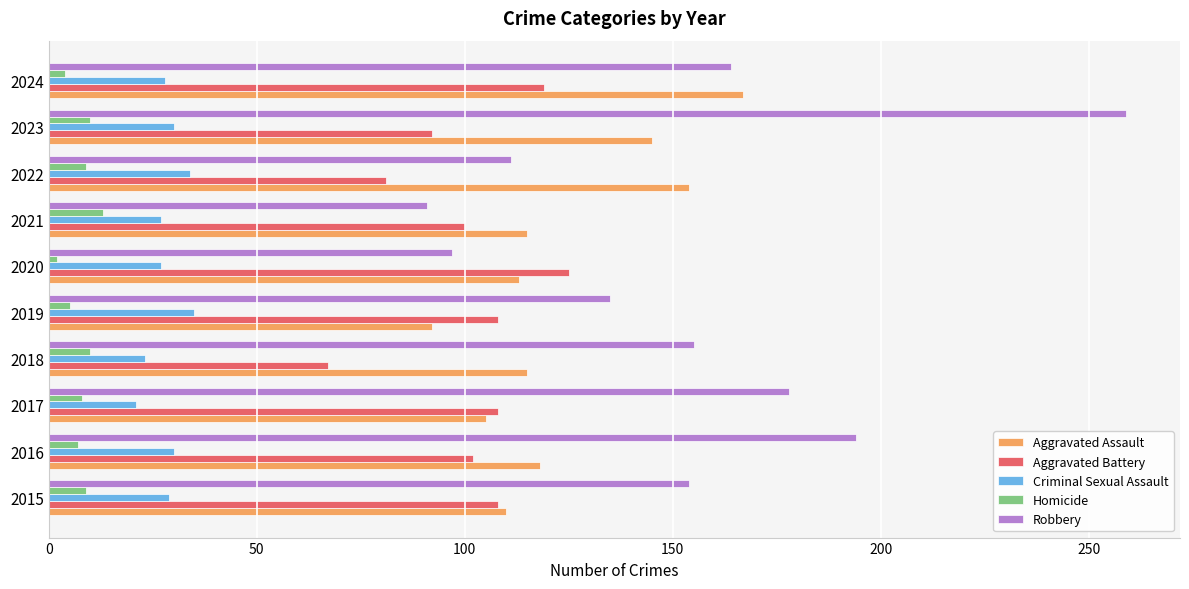

At 2019, list the series in order from largest to smallest.

Robbery, Aggravated Battery, Aggravated Assault, Criminal Sexual Assault, Homicide